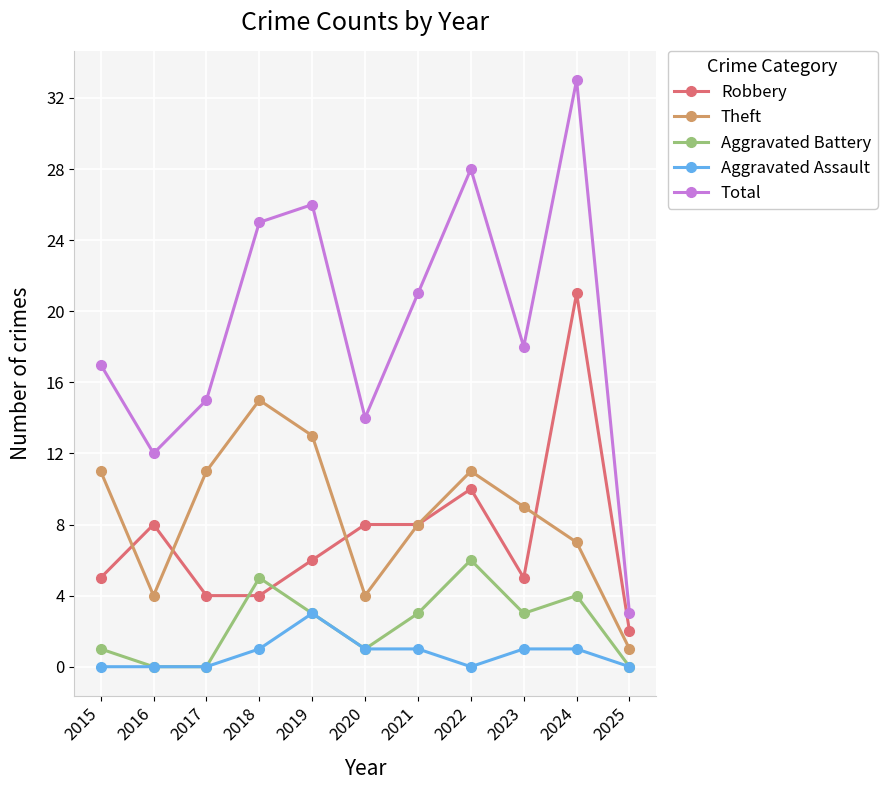

What are all the series names shown in the legend?

Robbery, Theft, Aggravated Battery, Aggravated Assault, Total